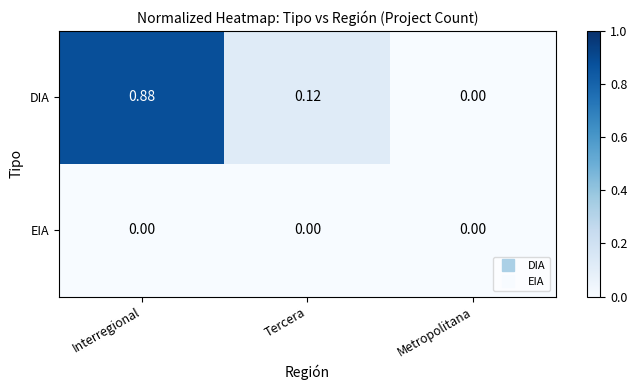

Which series has the largest total across all categories?

DIA